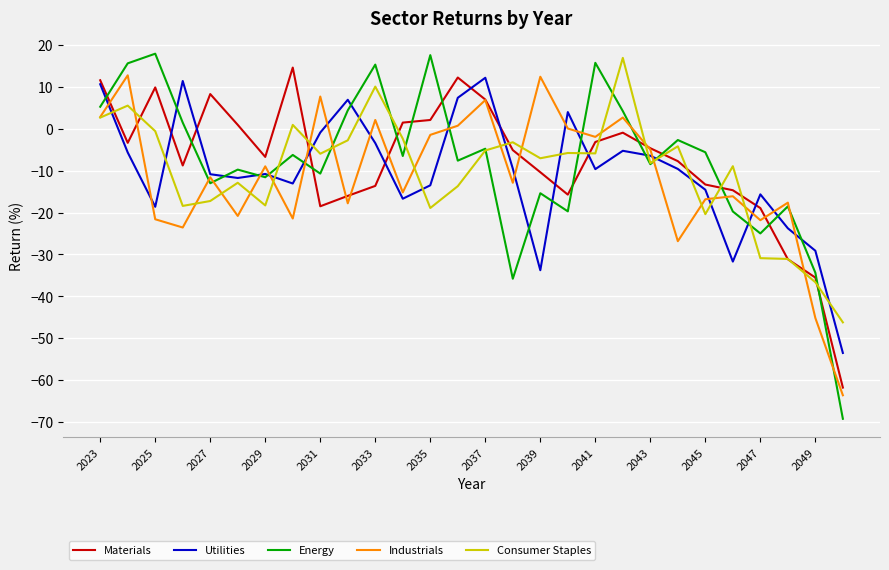

What is the highest value of the Consumer Staples series?

16.9